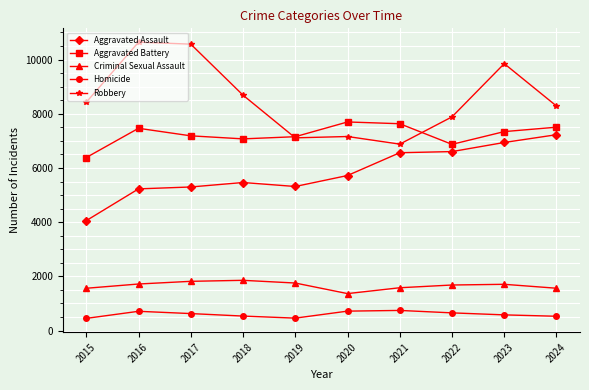

What is the average value of the Criminal Sexual Assault series?

1661